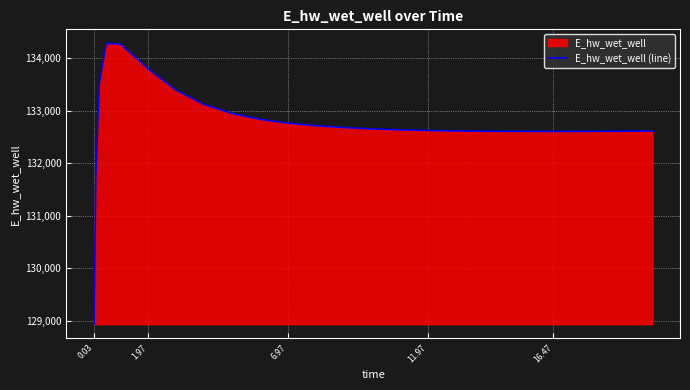

What is the maximum value shown in the chart?

134278.2